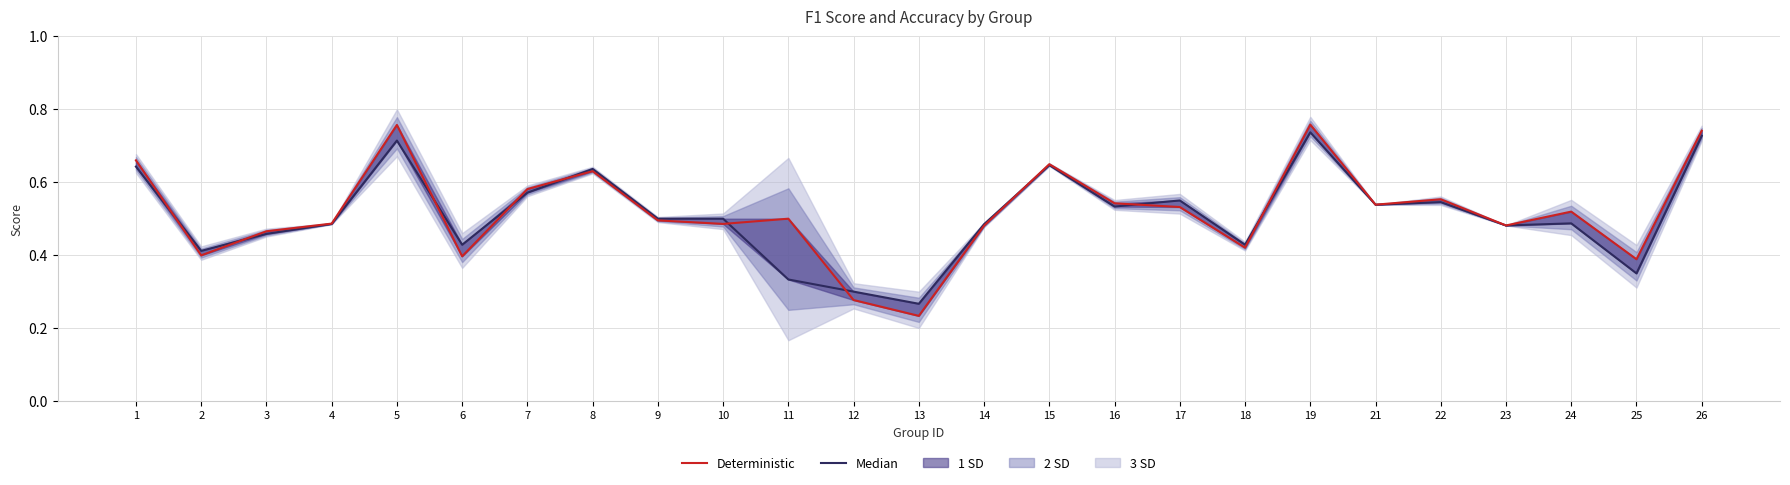

Rank the categories by Deterministic value from lowest to highest.

13, 12, 25, 6, 2, 18, 3, 14, 23, 10, 4, 9, 11, 24, 17, 21, 16, 22, 7, 8, 15, 1, 26, 5, 19